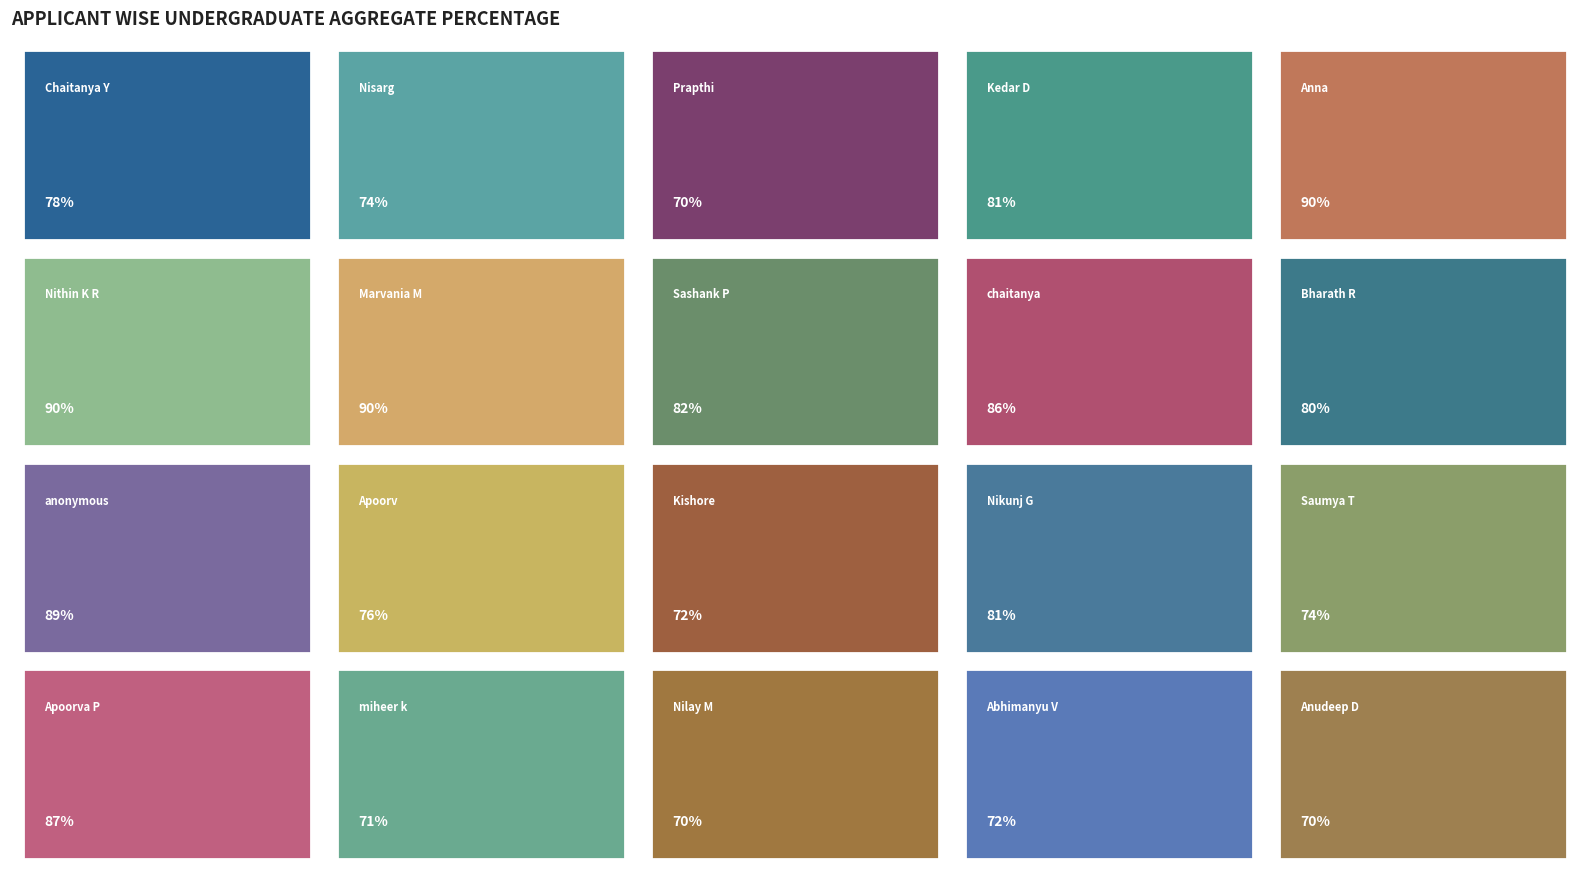

Where is the data nearest to the value 80?

Bharath Ram